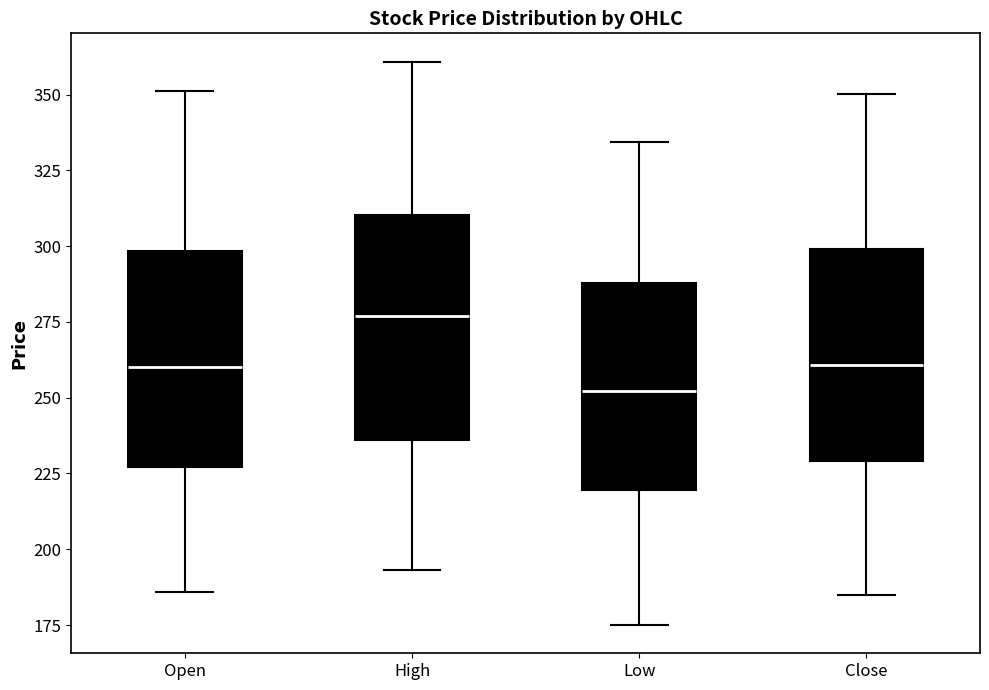

Reading left to right, read every box against the y-axis: the position of its median line, the range the box covers, and the ends of its whiskers. The values are not printed on the chart, so give them approximately, as read against the axis.

Open: median 260, box 225 to 300, whiskers 185 to 350
High: median 275, box 235 to 310, whiskers 195 to 360
Low: median 250, box 220 to 290, whiskers 175 to 335
Close: median 260, box 230 to 300, whiskers 185 to 350